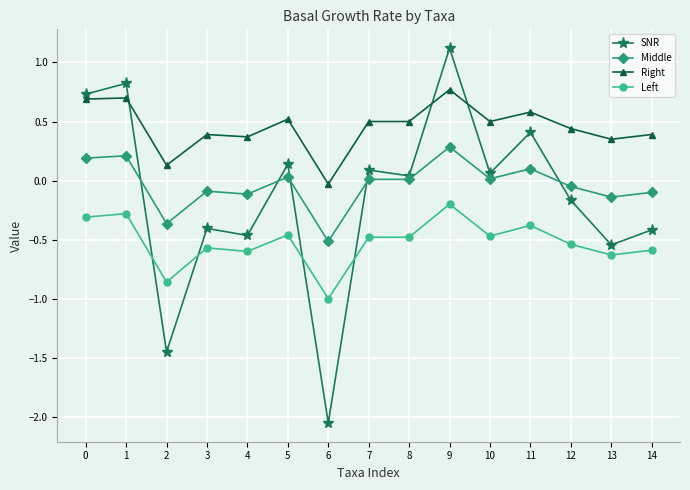

The Right series shows 0.6 at 3. True or false?

False